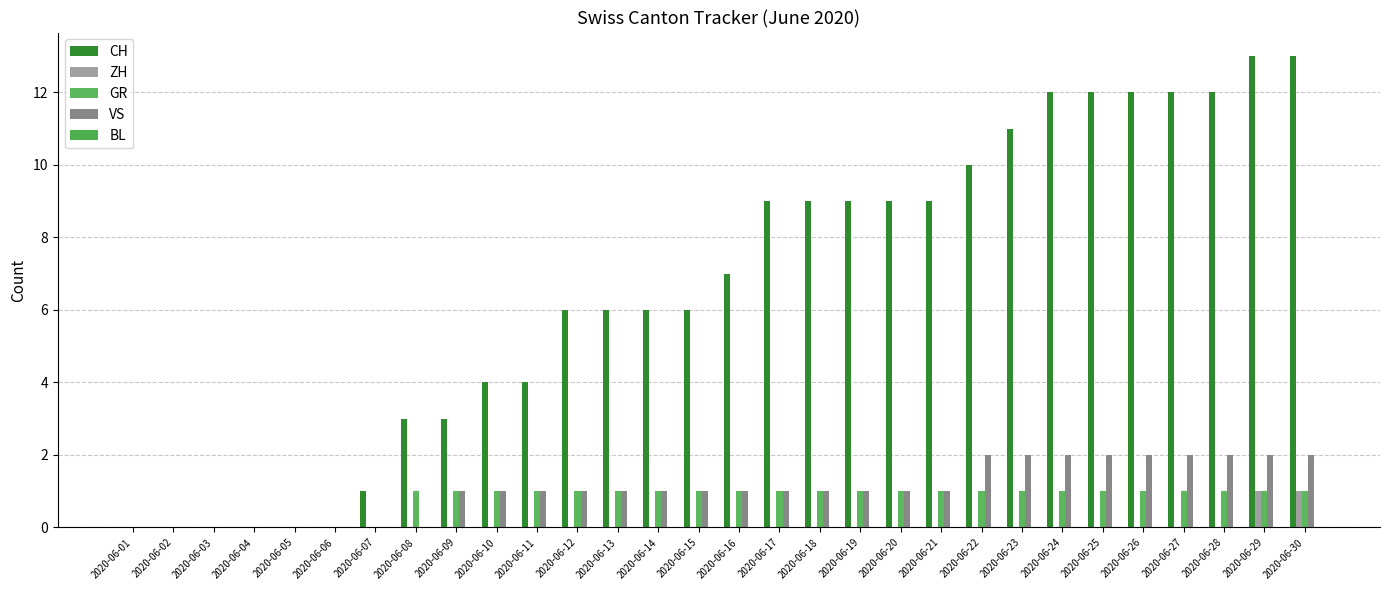

At which category is the sum across all series the highest?

2020-06-29